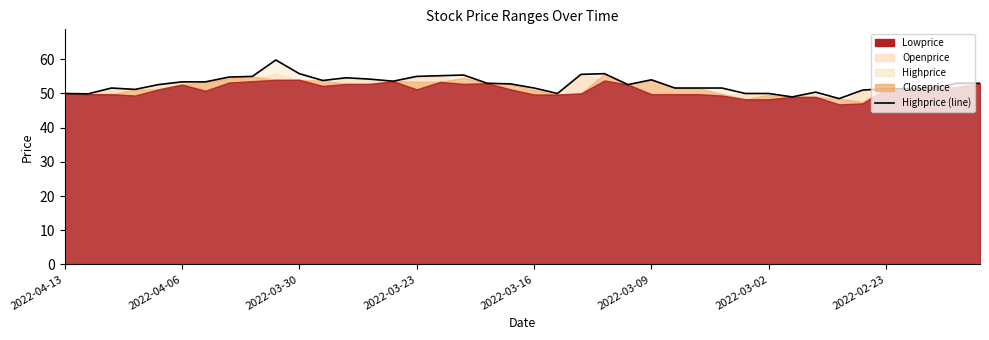

Does the chart have visible grid lines?

No